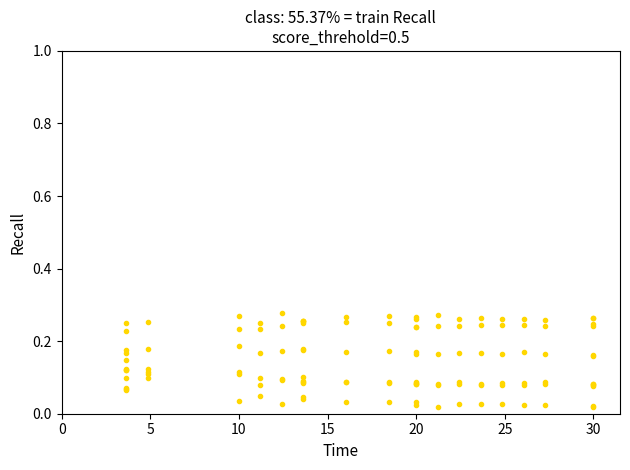

Is it true that species_4 equals 0.2 at 35?

False